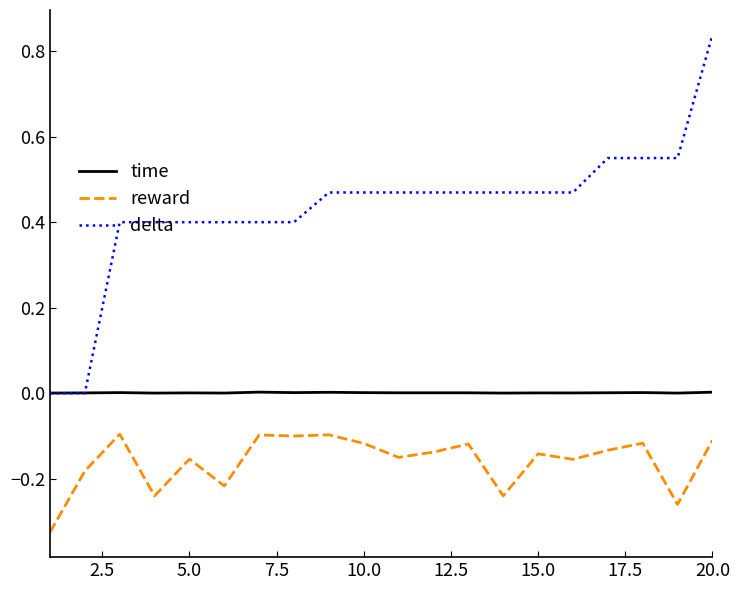

Which series has the largest total across all categories?

delta